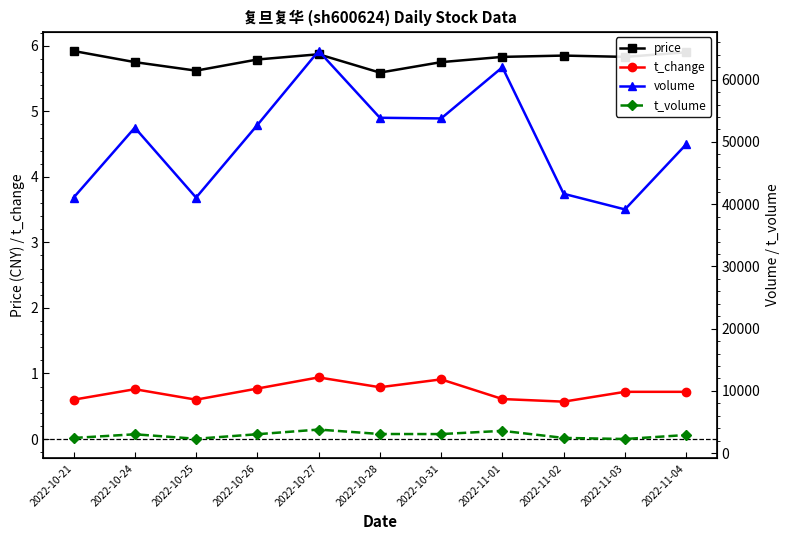

At which label does t_change reach its peak?

2022-10-27